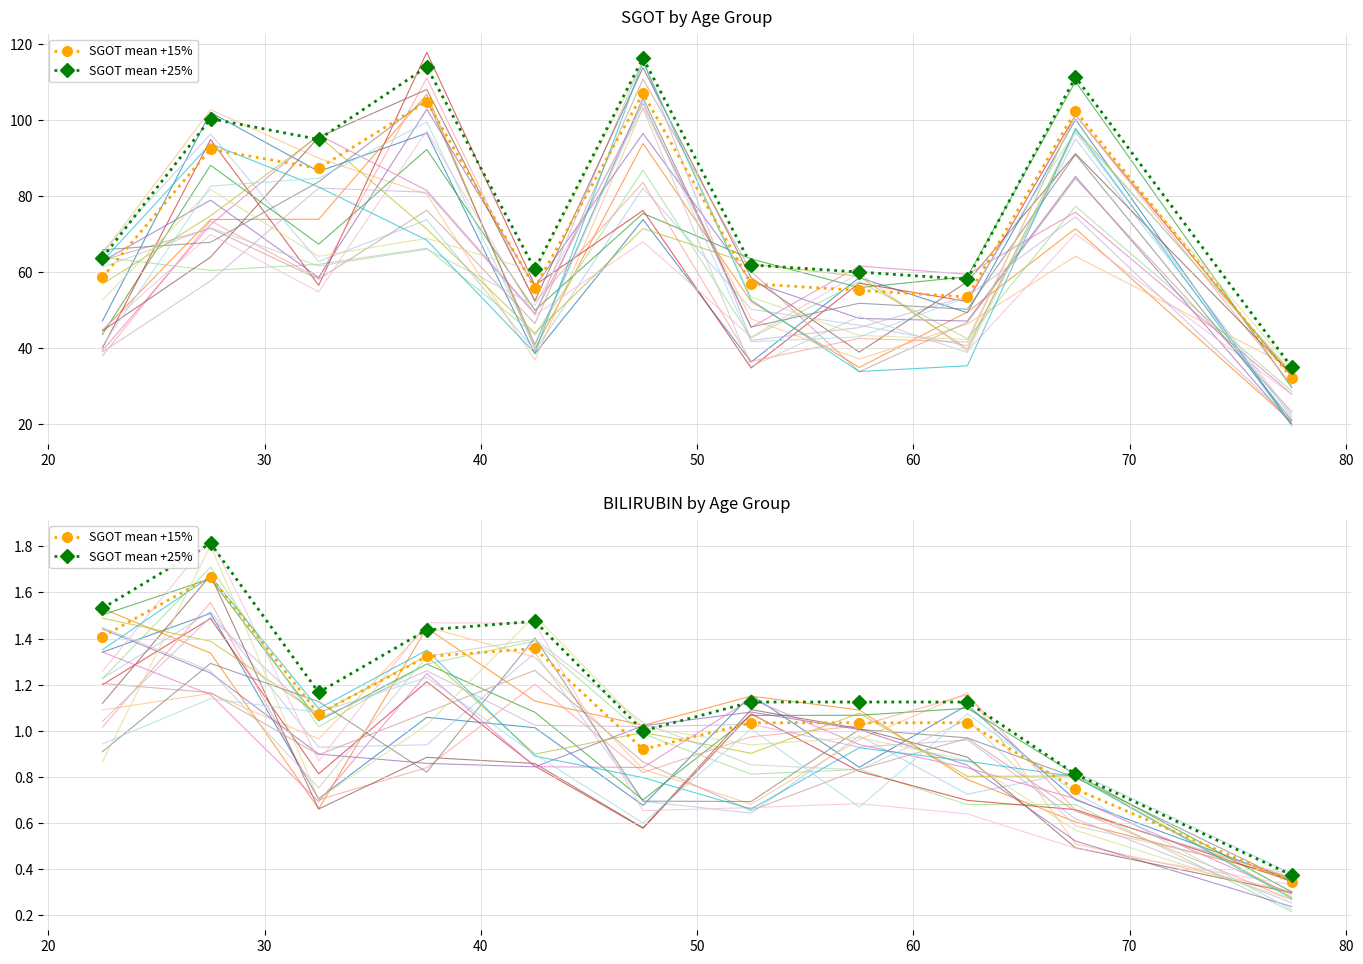

Which series changed the most between 20 and 60?

SGOT mean +25%